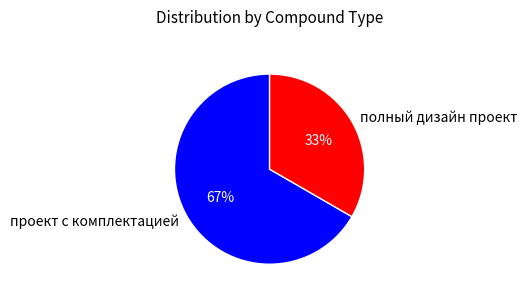

How many segments does this pie chart have?

2